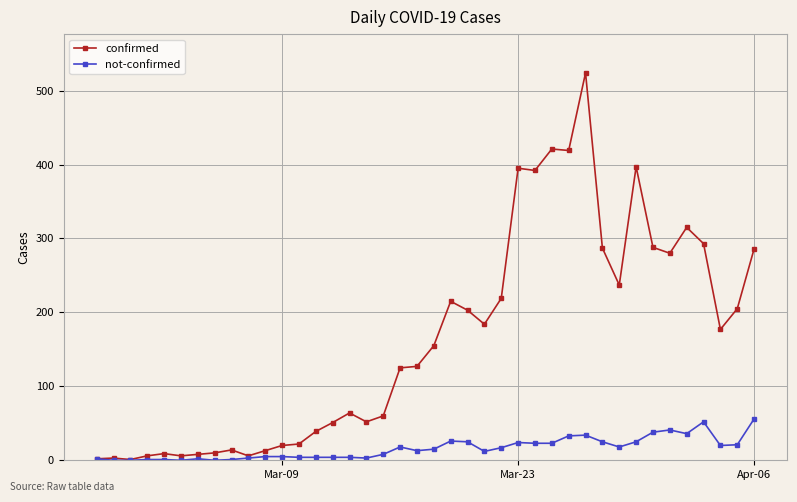

Count the number of data series in this chart.

2